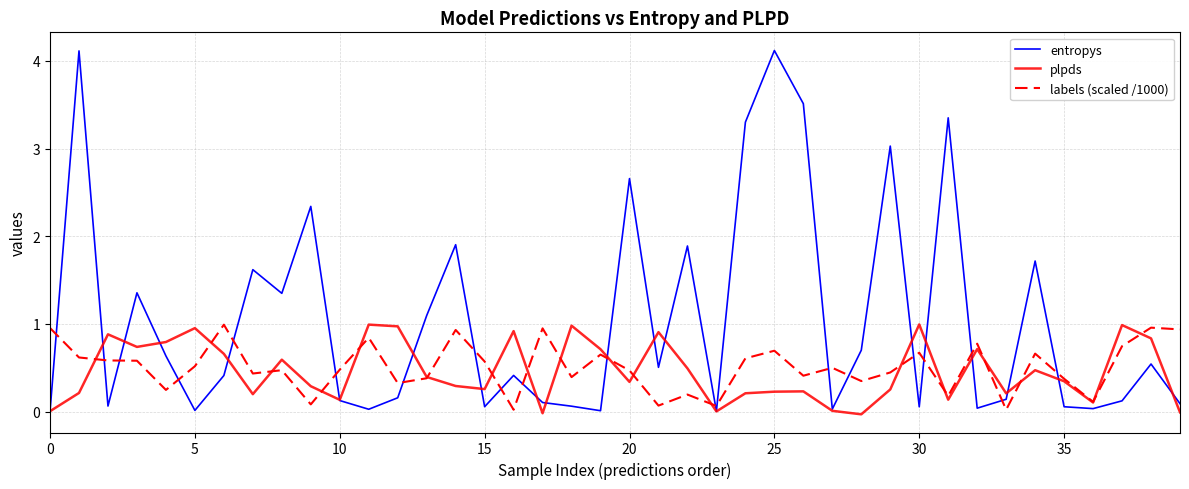

Does the chart have visible grid lines?

Yes